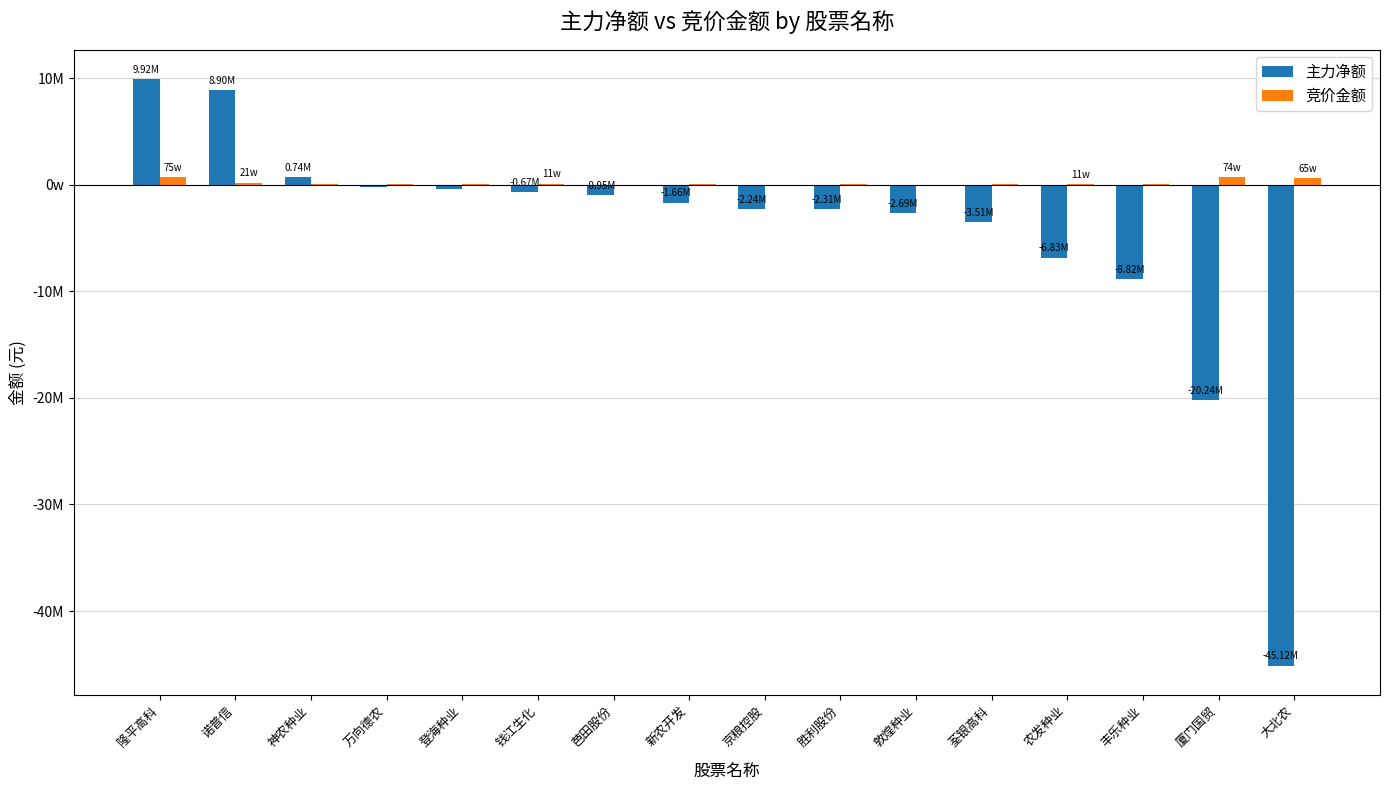

What is the sum of the 主力净额 values at 登海种业 and 丰乐种业?

-9193634